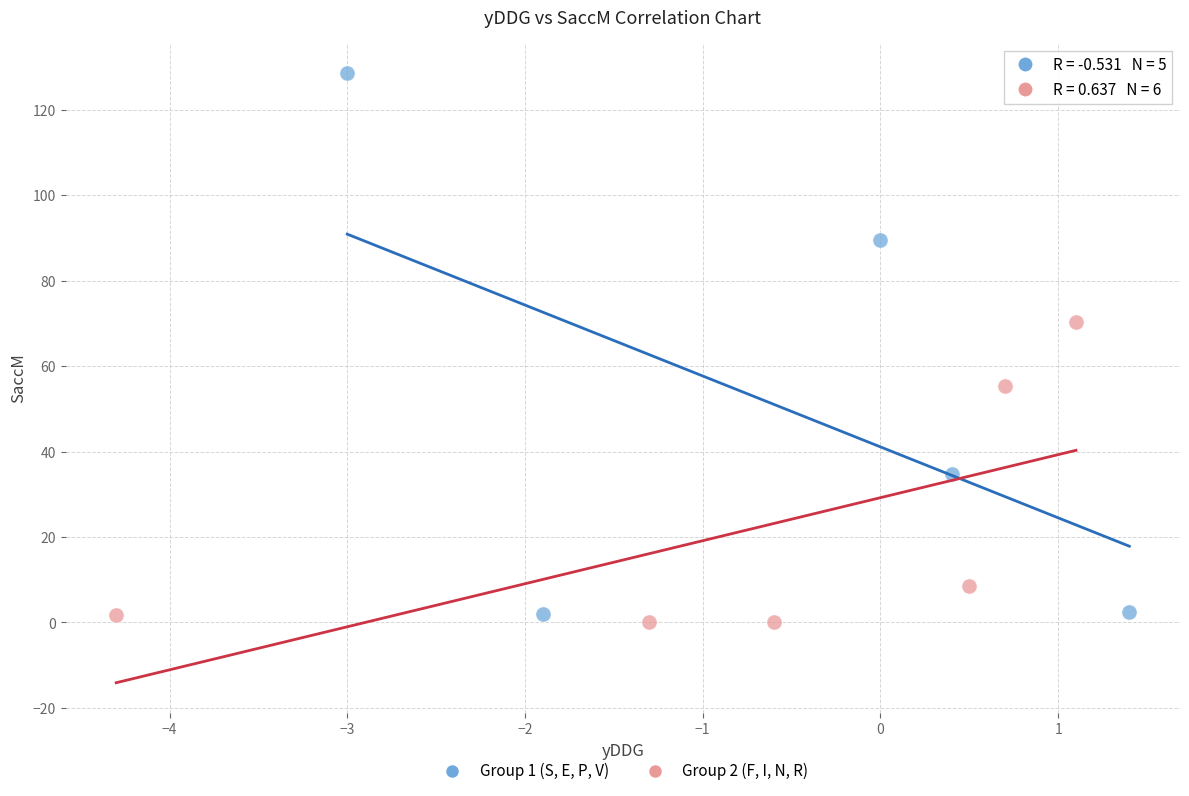

Which series contains the highest Y value?

Group 1 (S, E, P, V)